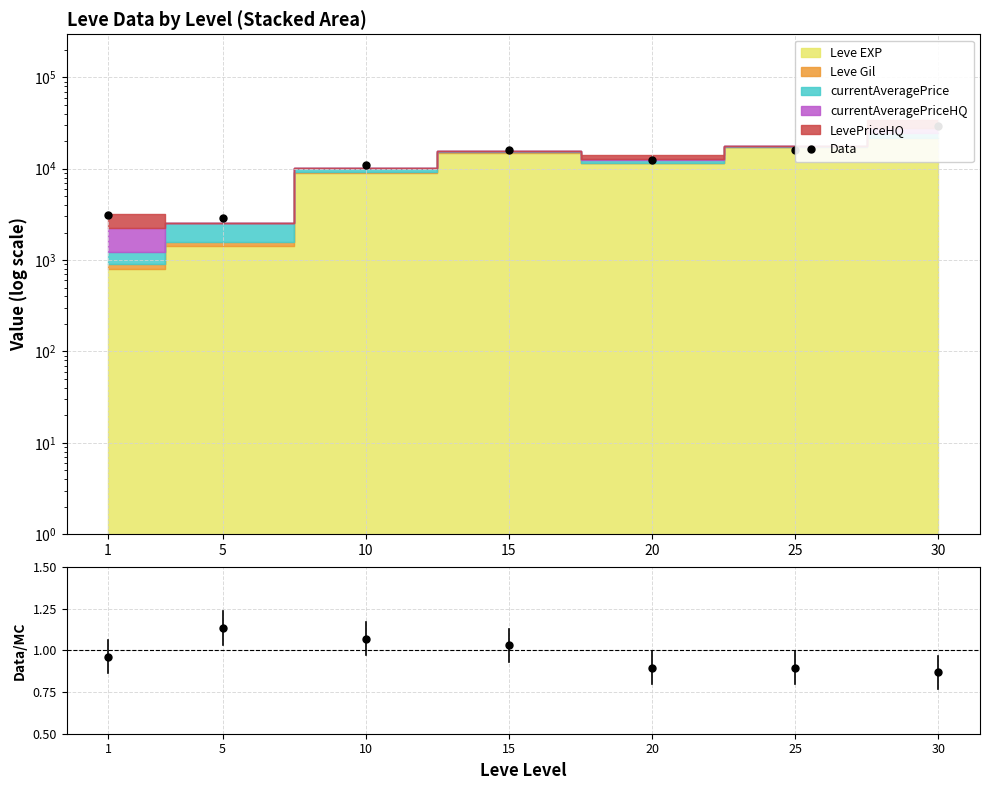

What is the sum of the Data/MC values at 10 and 1?

2.0